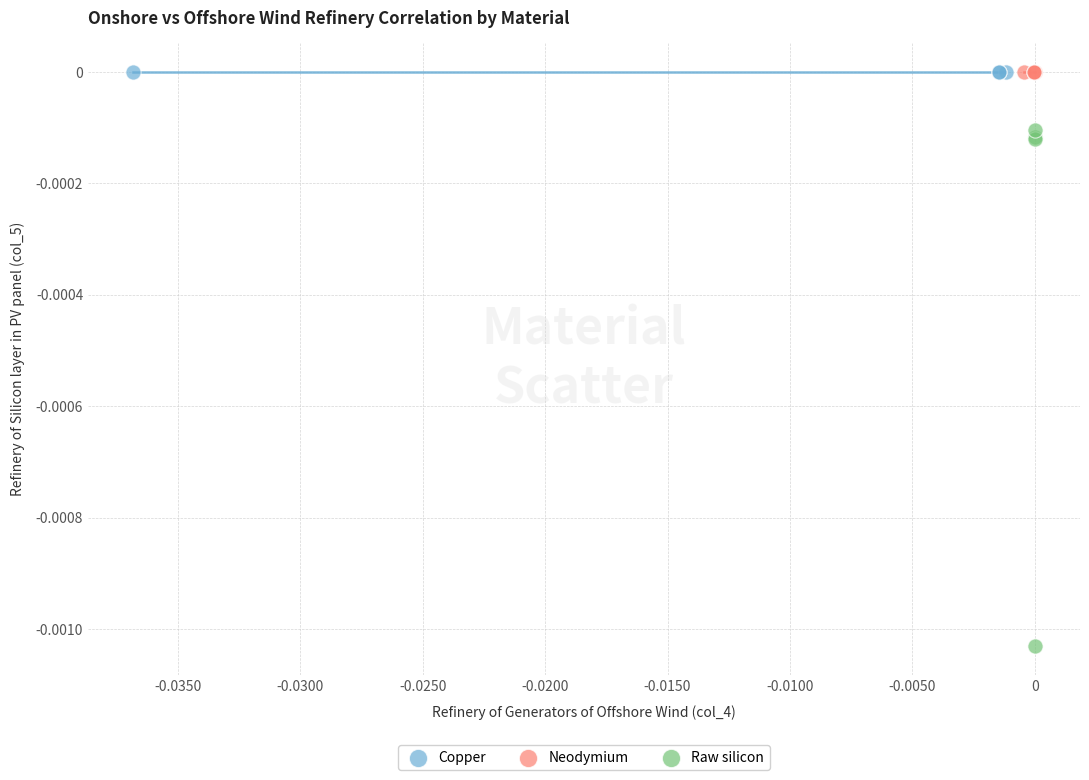

Which series reaches the minimum Y coordinate?

Raw silicon